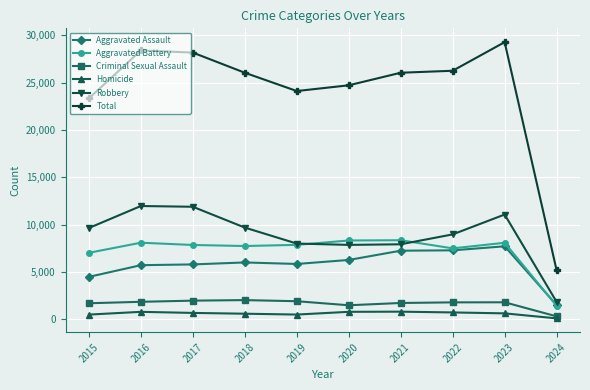

True or false: Criminal Sexual Assault and Total cross at least once.

False